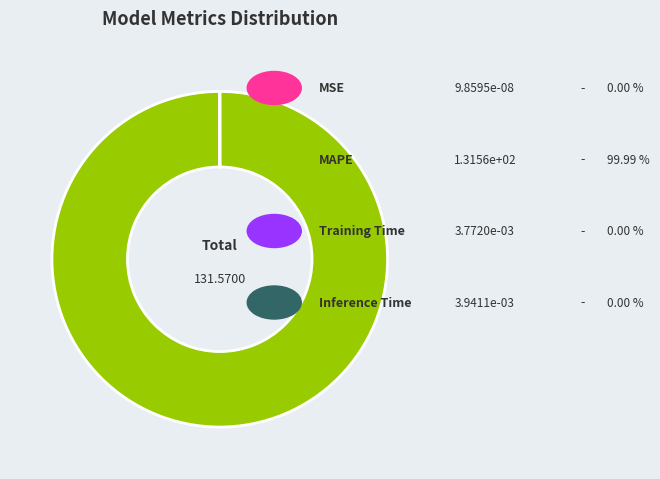

Is there a majority slice in this chart?

Yes